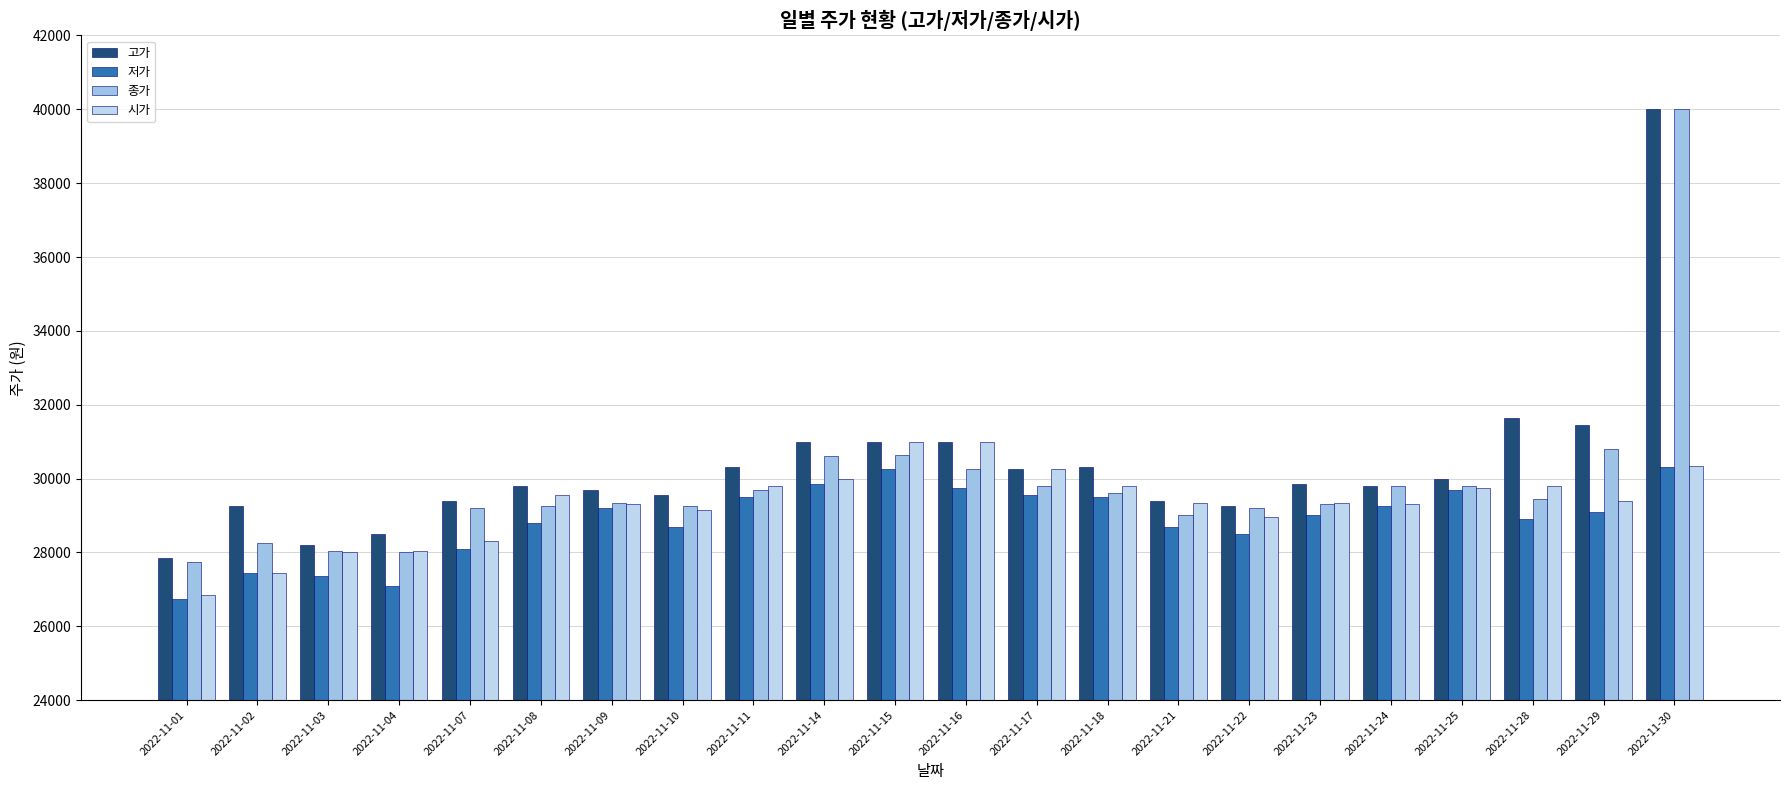

Which series has the widest spread of values?

종가